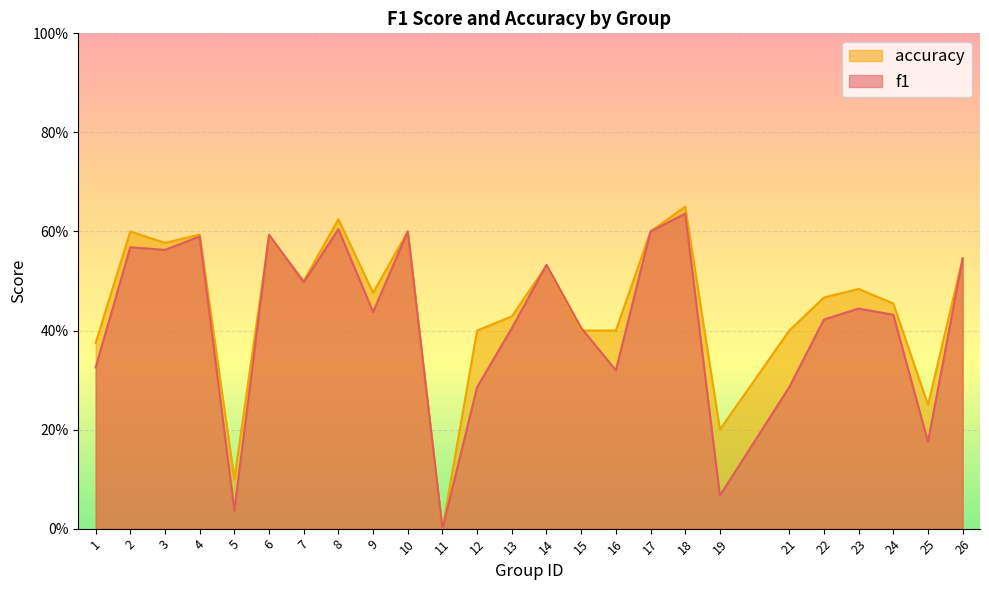

Count the number of categories in the chart.

25